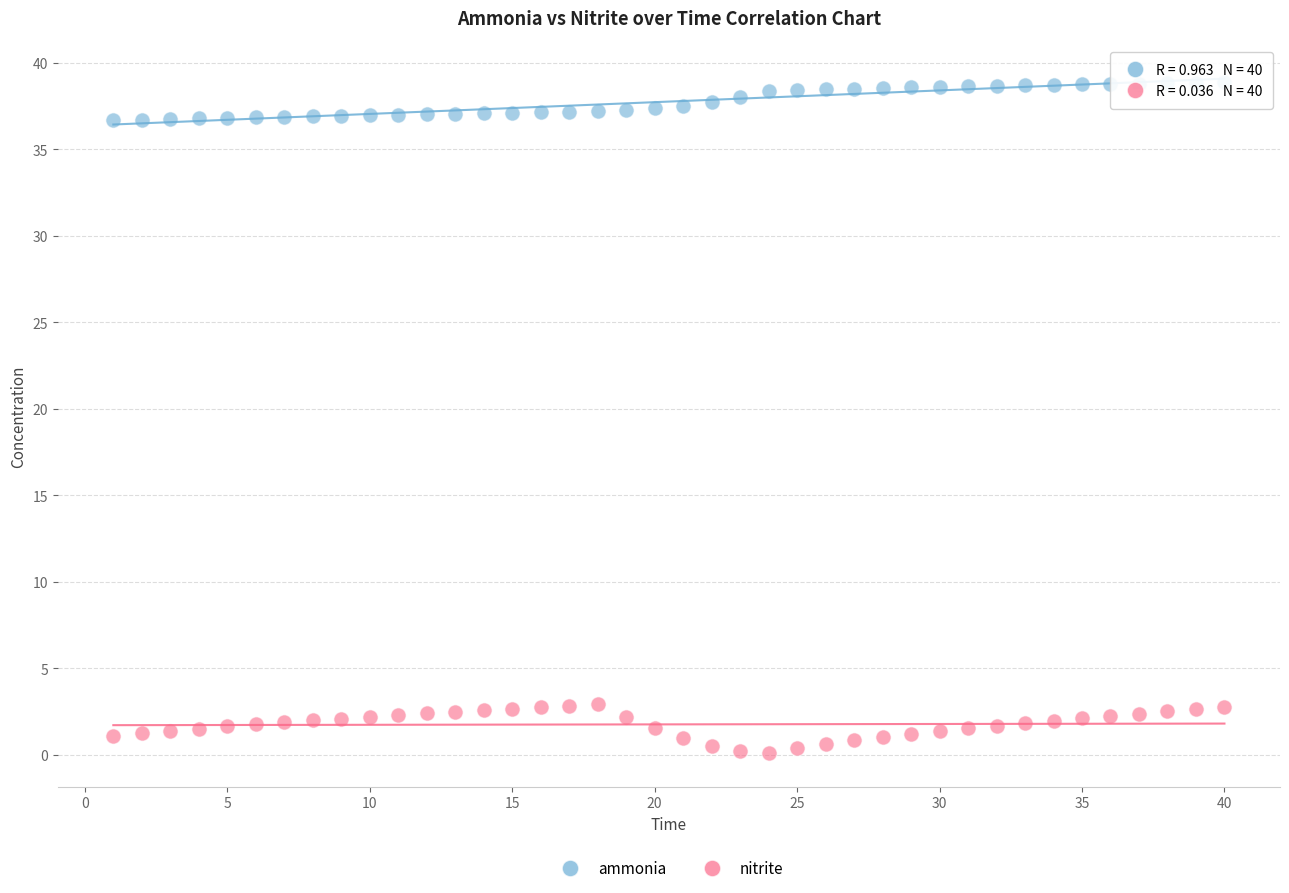

Which series contains the lowest Y value?

nitrite